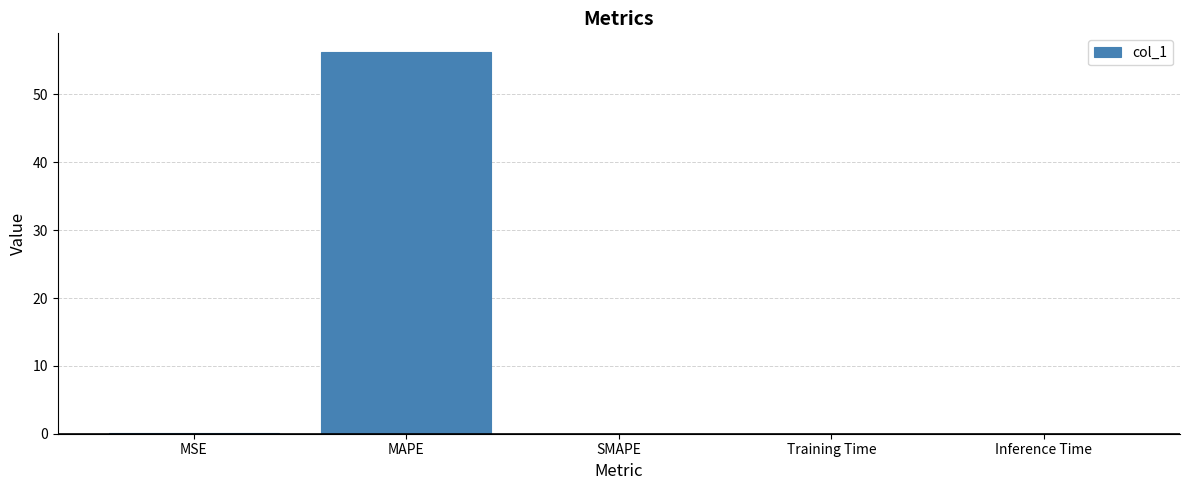

What is the sum of all values?

56.3